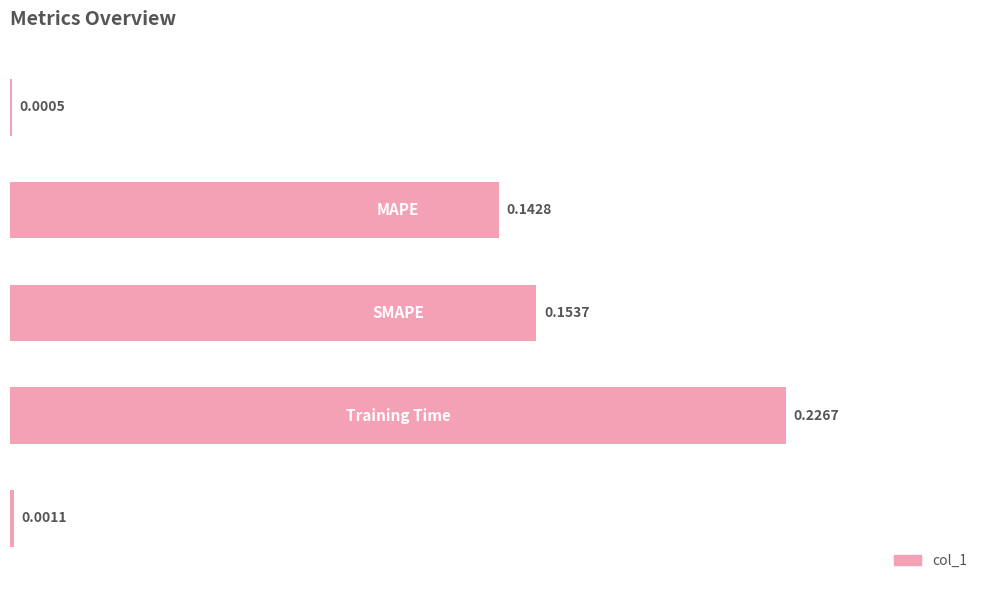

Reading left to right, list all the values displayed in this chart.

0=0.0	1=0.1	2=0.2	3=0.2	4=0.0